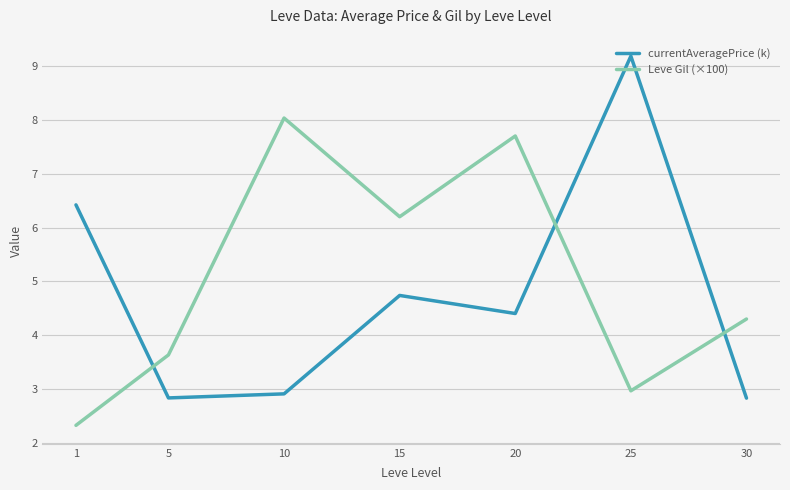

Where does the currentAveragePrice (k) series first go above 4?

1